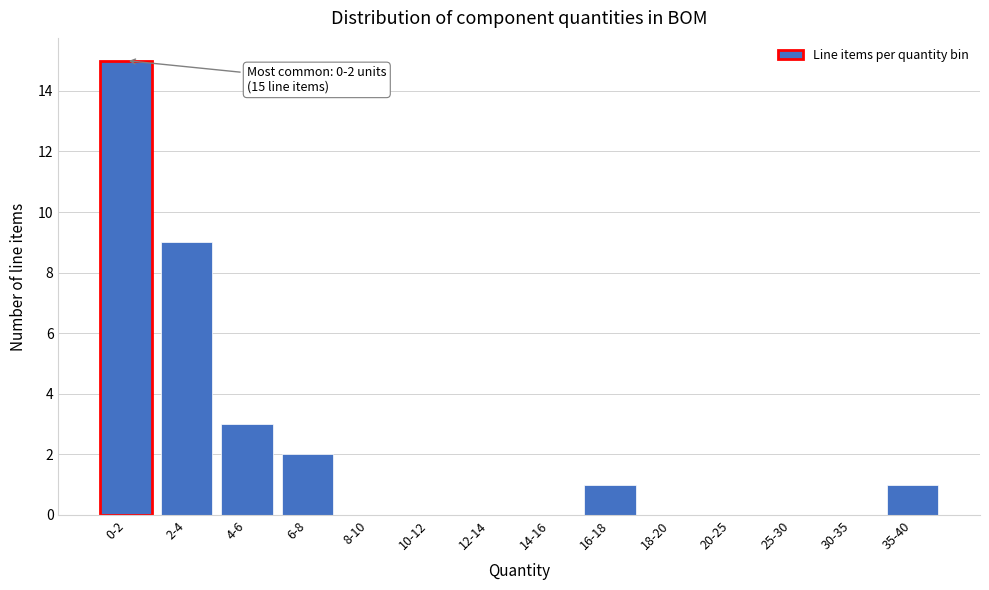

Reading left to right, list all the values displayed in this chart.

0-2=15	2-4=9	4-6=3	6-8=2	8-10=0	10-12=0	12-14=0	14-16=0	16-18=1	18-20=0	20-25=0	25-30=0	30-35=0	35-40=1